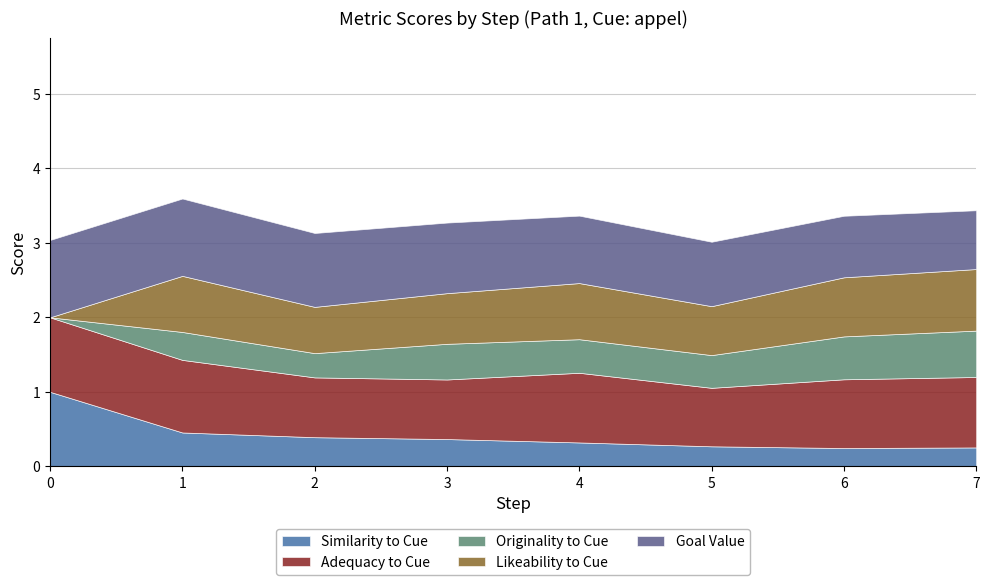

Does the chart have visible grid lines?

Yes